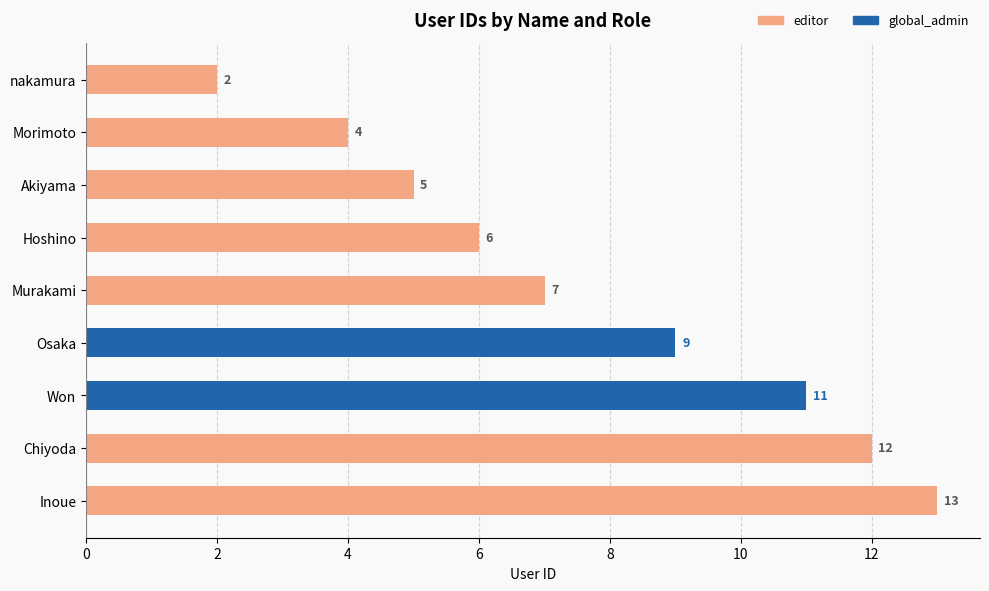

The editor series shows 2 at Morimoto. True or false?

False